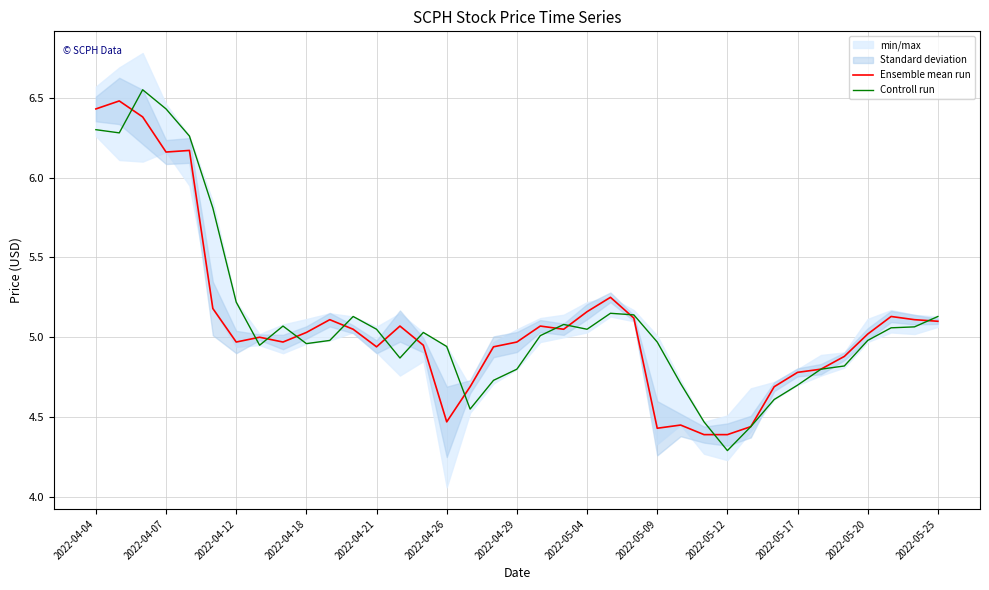

What is the value of the Controll run point at the 35th from the left?

5.1